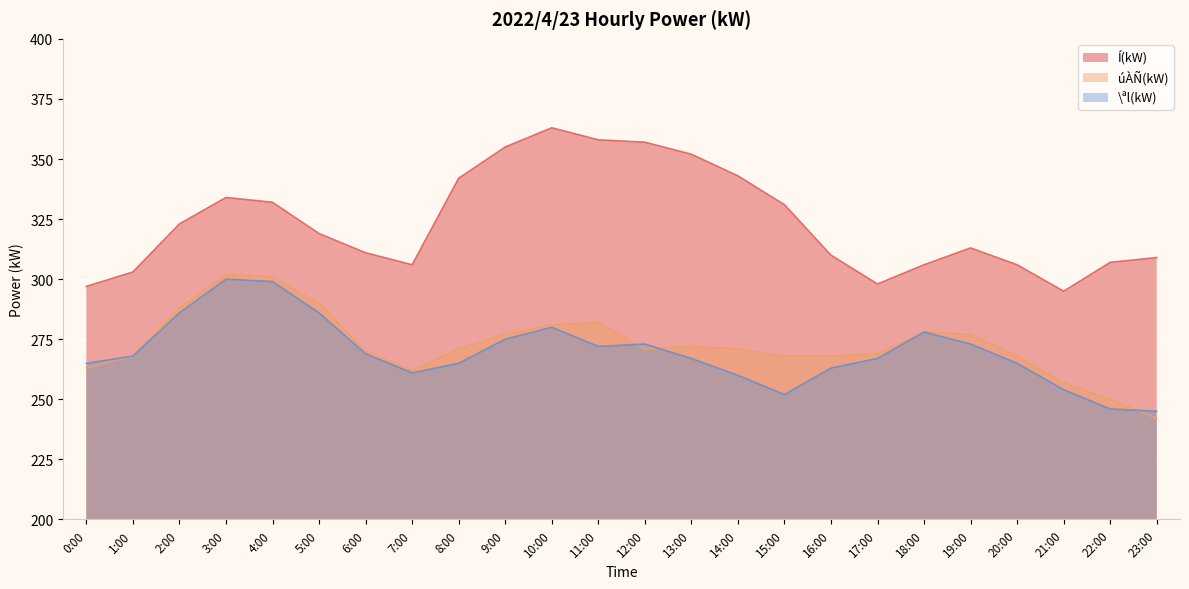

True or false: Í(kW) and \ªl(kW) cross at least once.

False